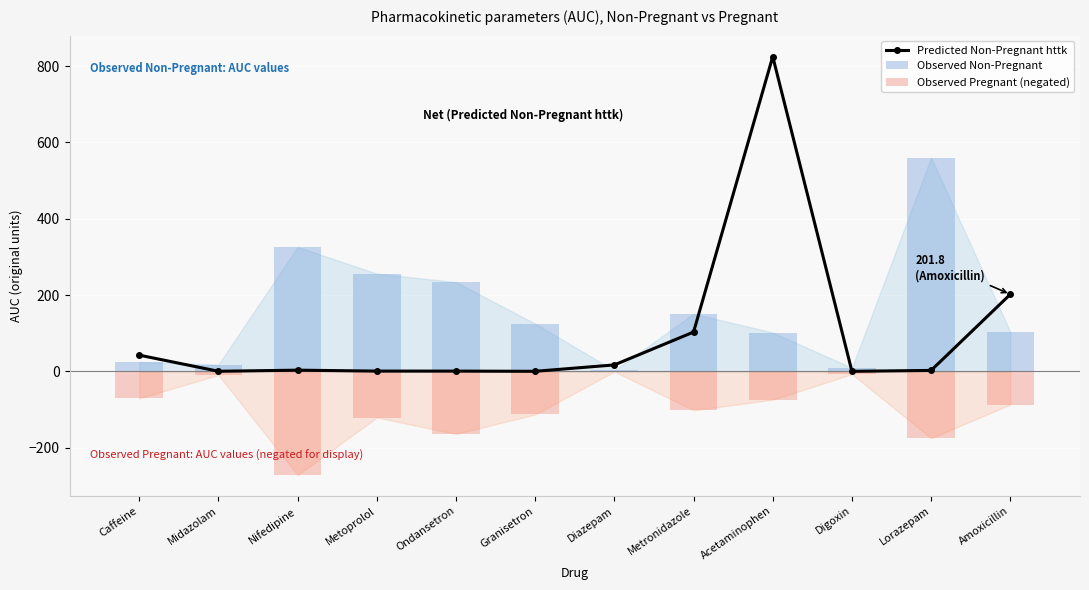

Which series has the widest spread of values?

Predicted Non-Pregnant httk